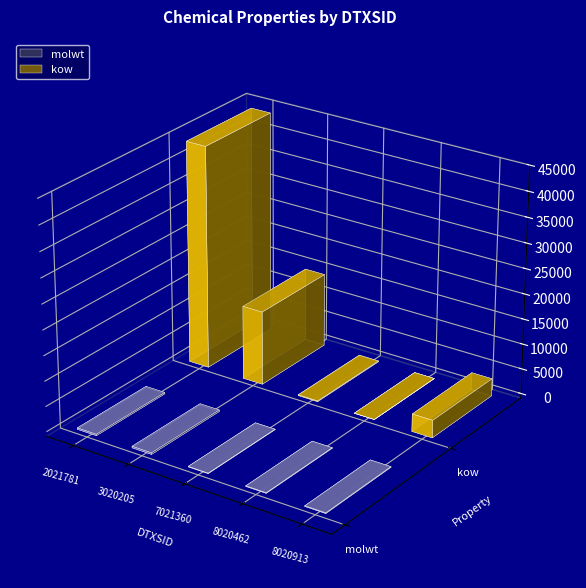

At how many categories does at least one series exceed 39429?

1